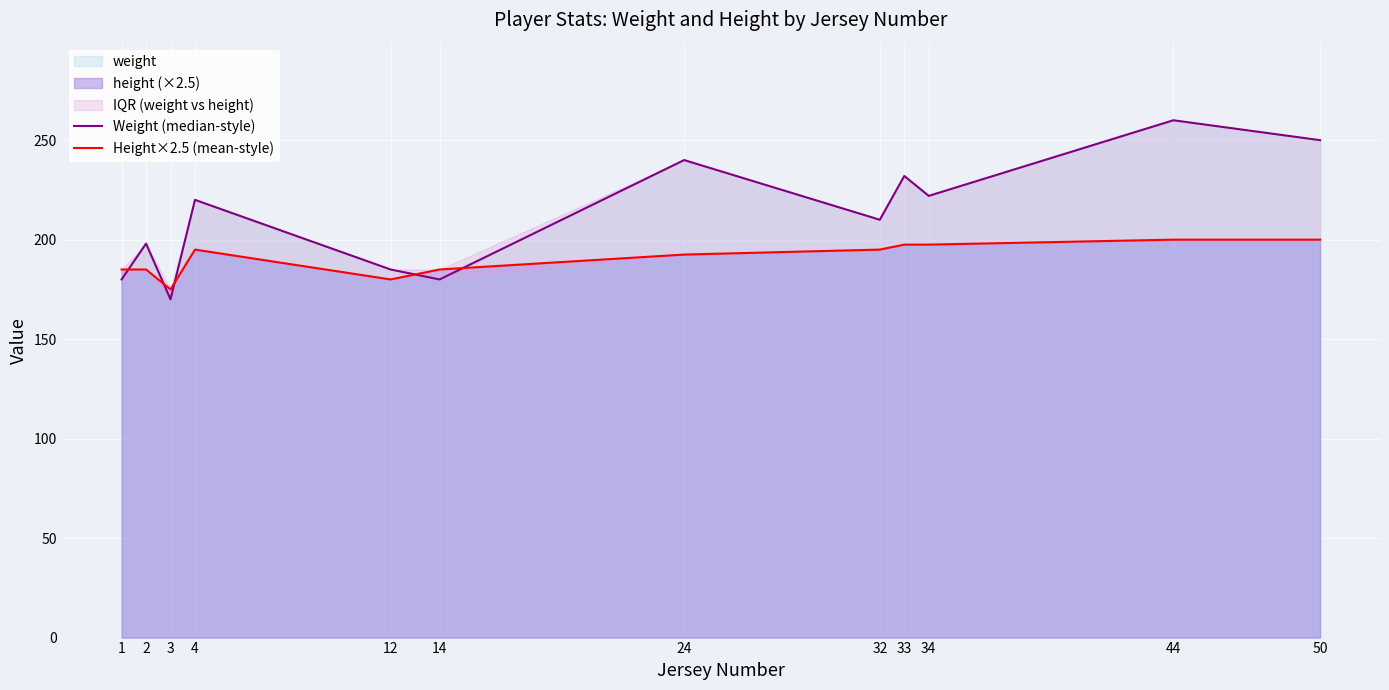

True or false: Weight (median-style) and Height×2.5 (mean-style) cross at least once.

True